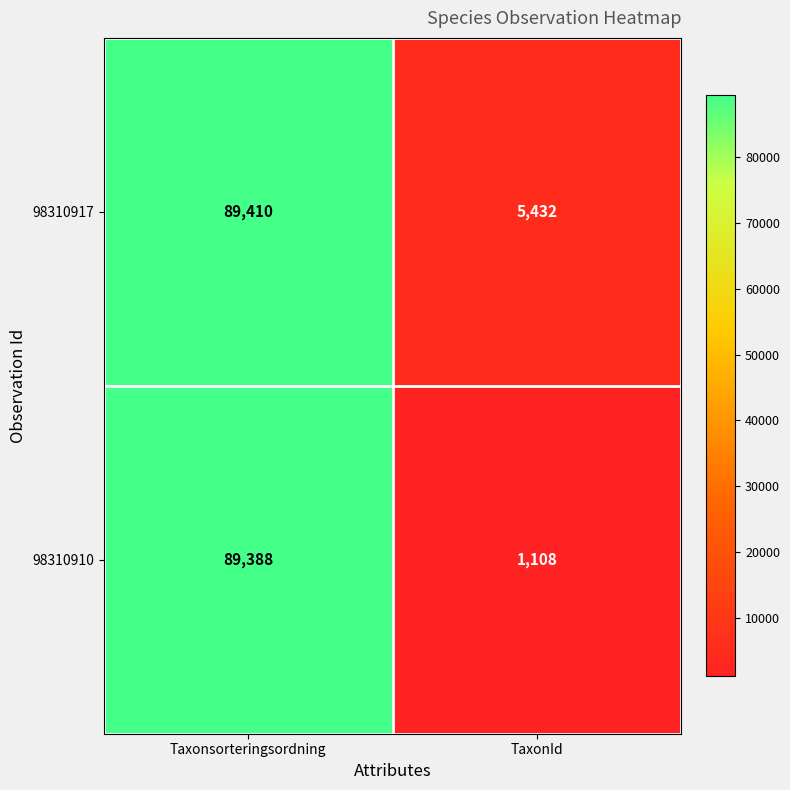

The value of 98310910 at Taxonsorteringsordning is 116358. True or false?

False